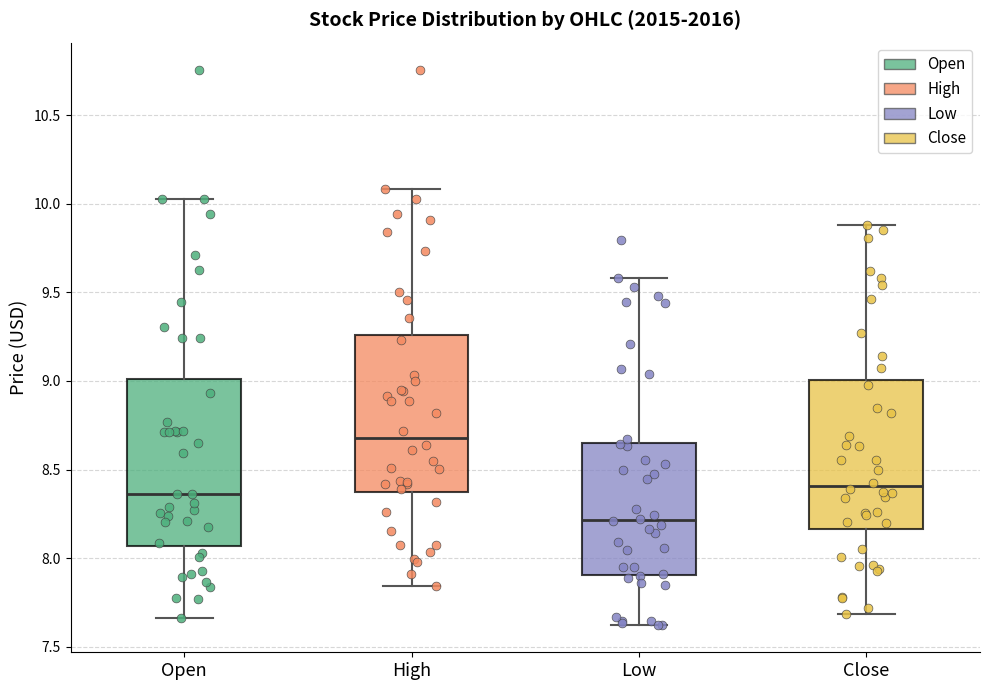

Comparing the boxes themselves (not the whiskers), which one is the tallest?

Open